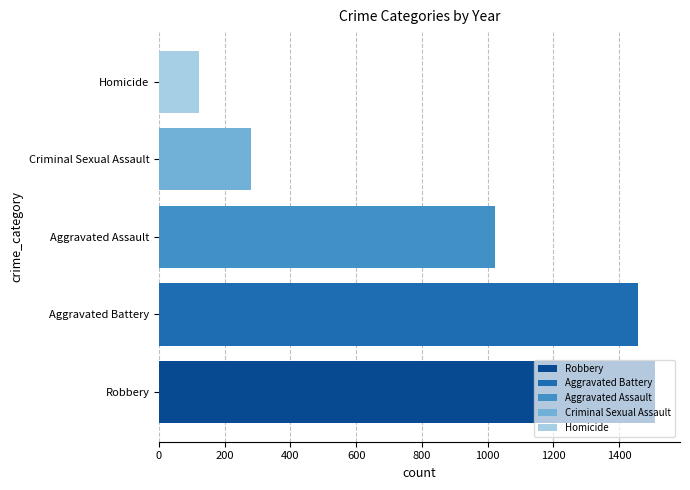

What value does the Criminal Sexual Assault series have at Aggravated Assault?

281